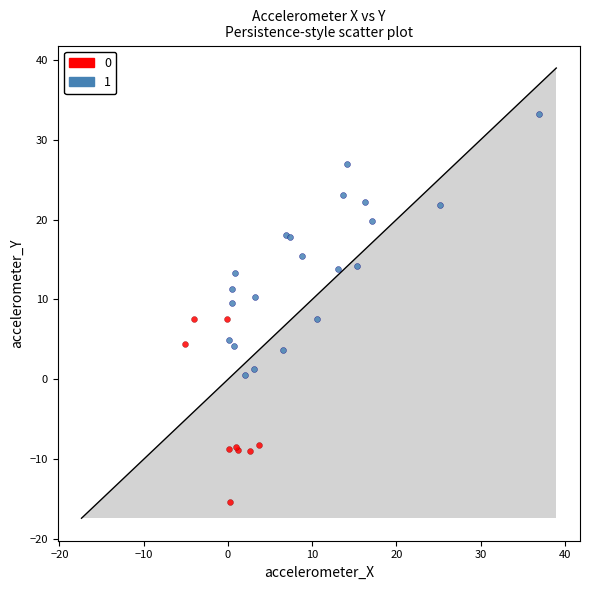

Which series contains the highest Y value?

1